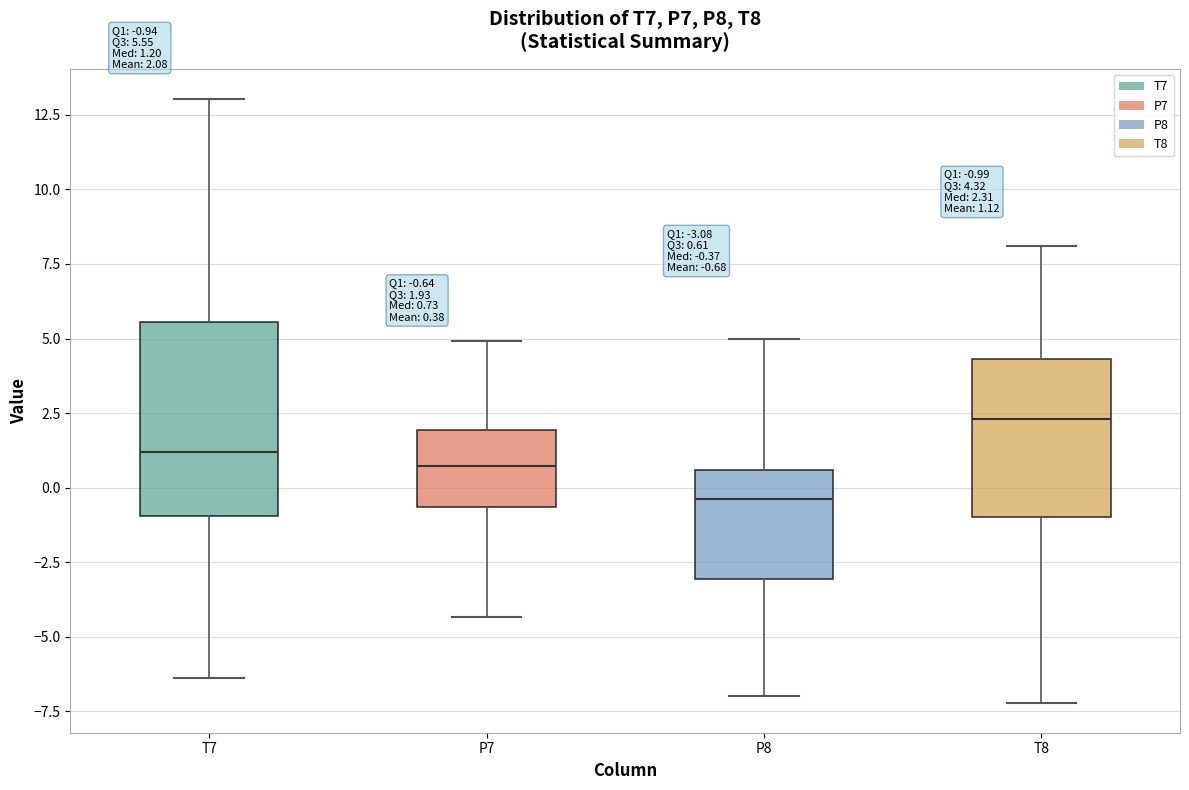

Which box's median line is the lowest?

P8